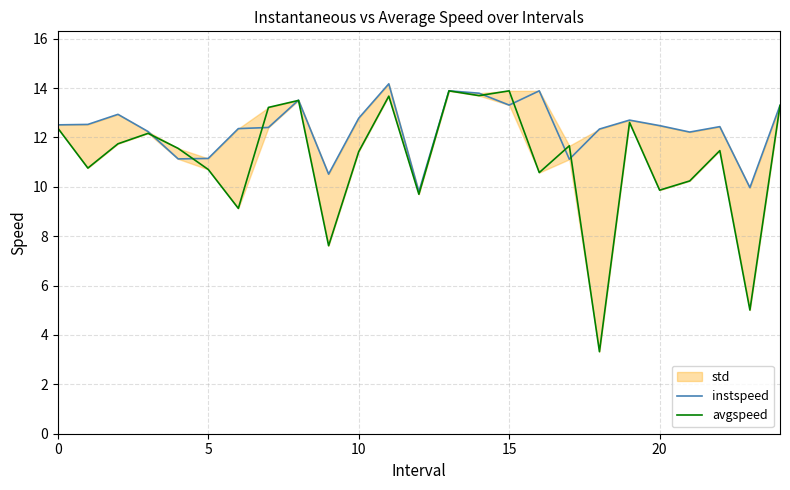

True or false: avgspeed has more than 2 points higher than both neighbors.

True